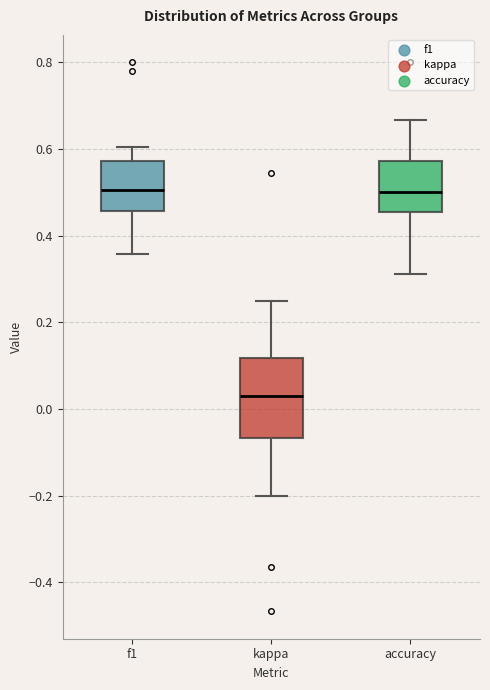

Which box is the tallest, from its lower edge to its upper edge?

kappa